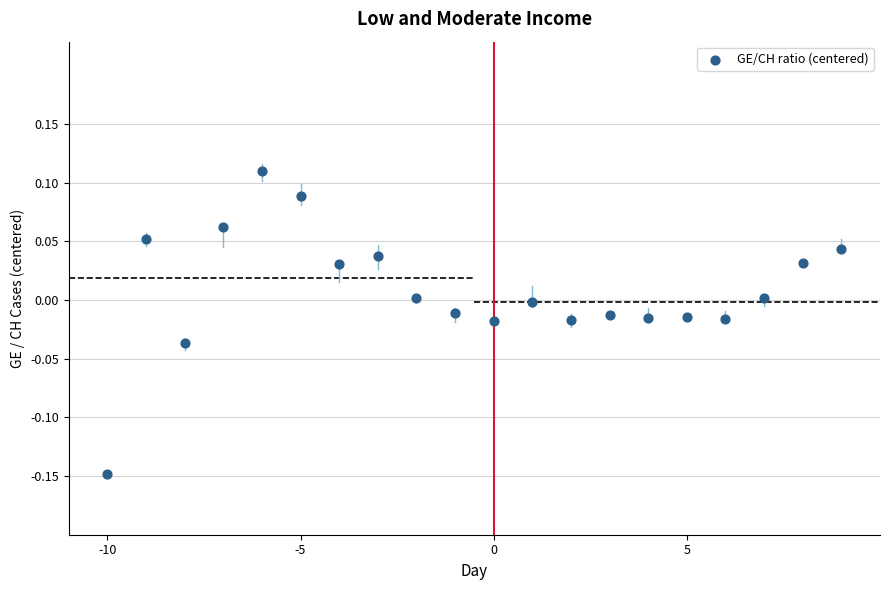

What is the range of X values (max minus min)?

19.0